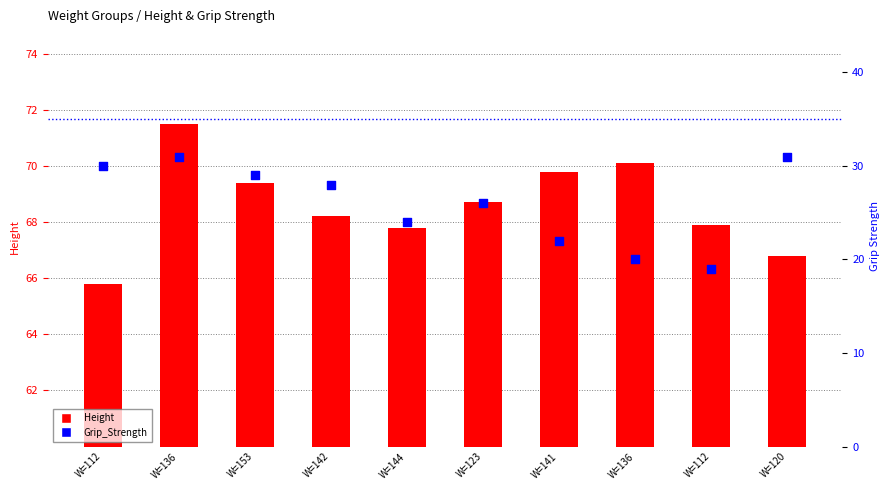

Is the value of Grip_Strength at W=141 greater than the value of Height at W=120?

No